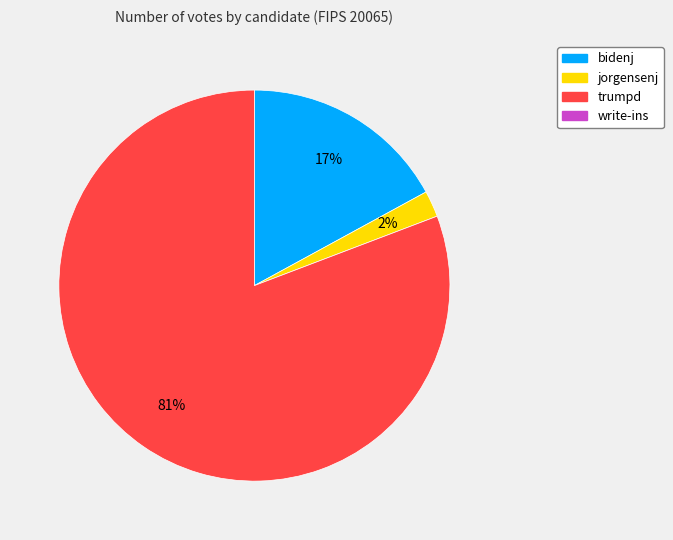

To the nearest percent, what is the average slice percentage?

33%